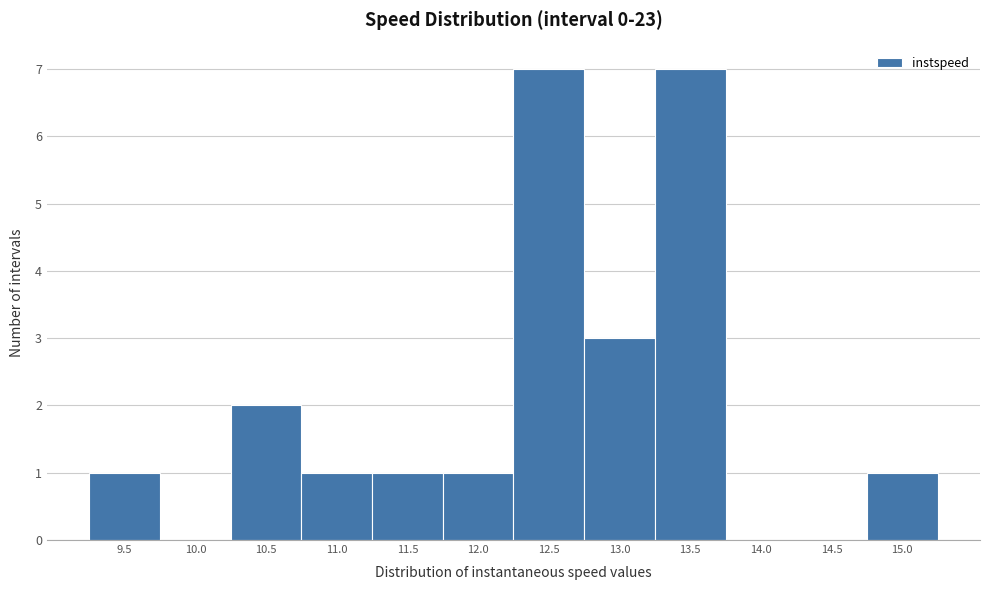

Reading right to left, transcribe all the data shown in this chart.

15.0=1	14.5=0	14.0=0	13.5=7	13.0=3	12.5=7	12.0=1	11.5=1	11.0=1	10.5=2	10.0=0	9.5=1